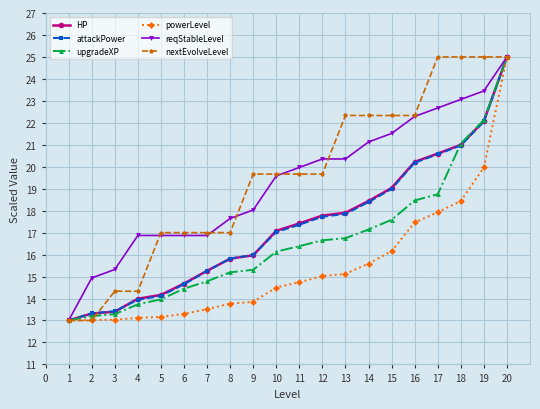

At which label is upgradeXP closest to 19?

17